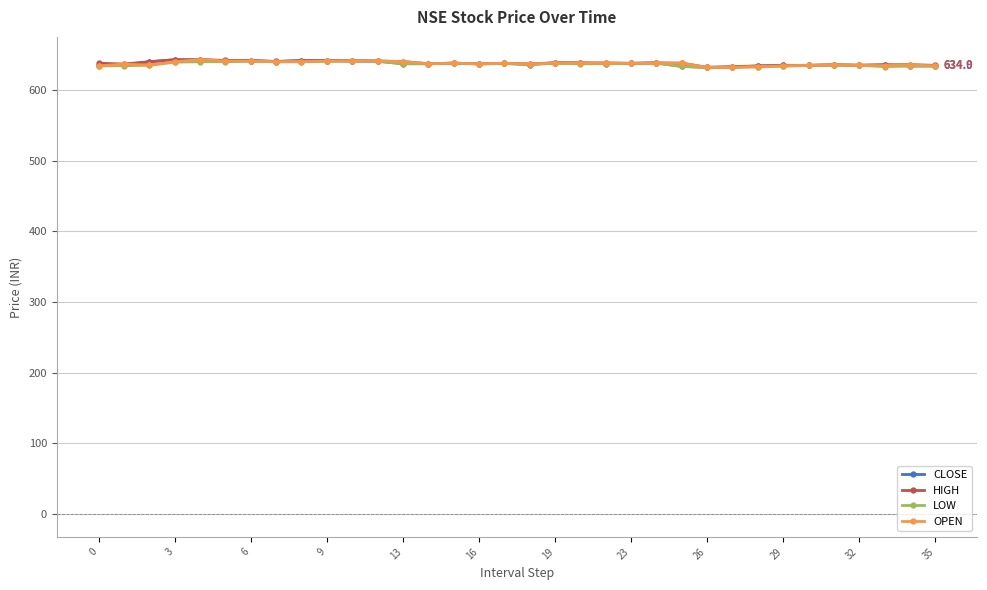

What is the value of the CLOSE point at the 3rd from the left?

640.0